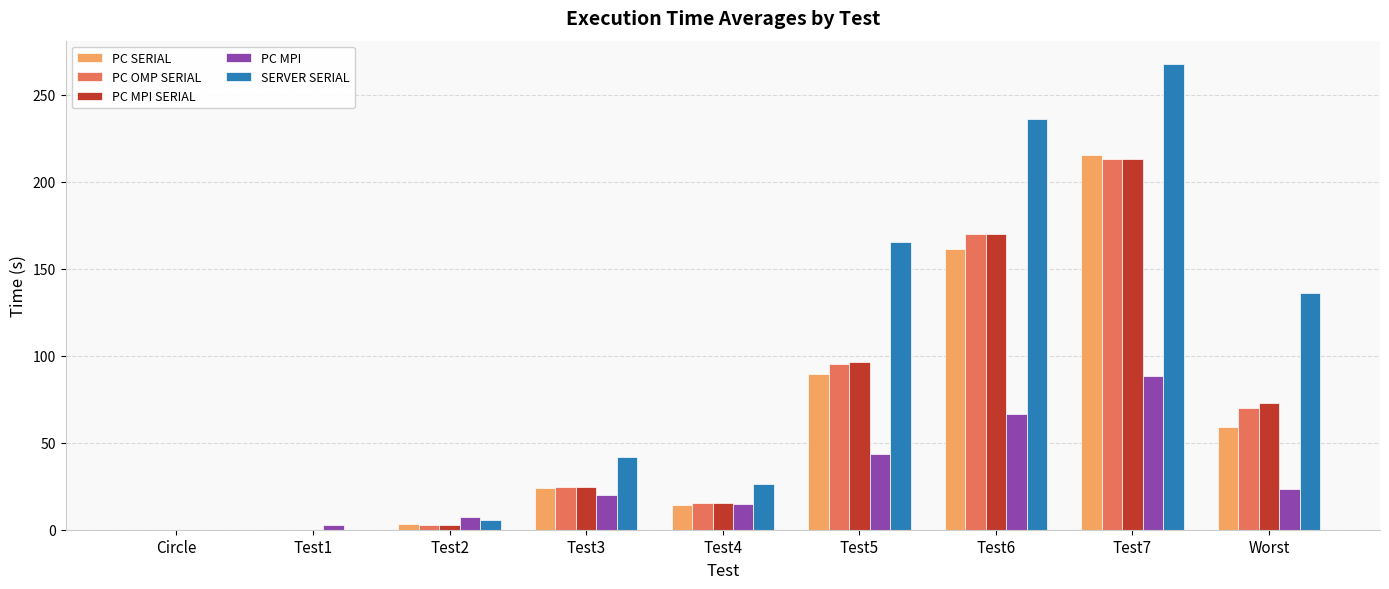

The value of SERVER SERIAL at Worst is 71.2. True or false?

False